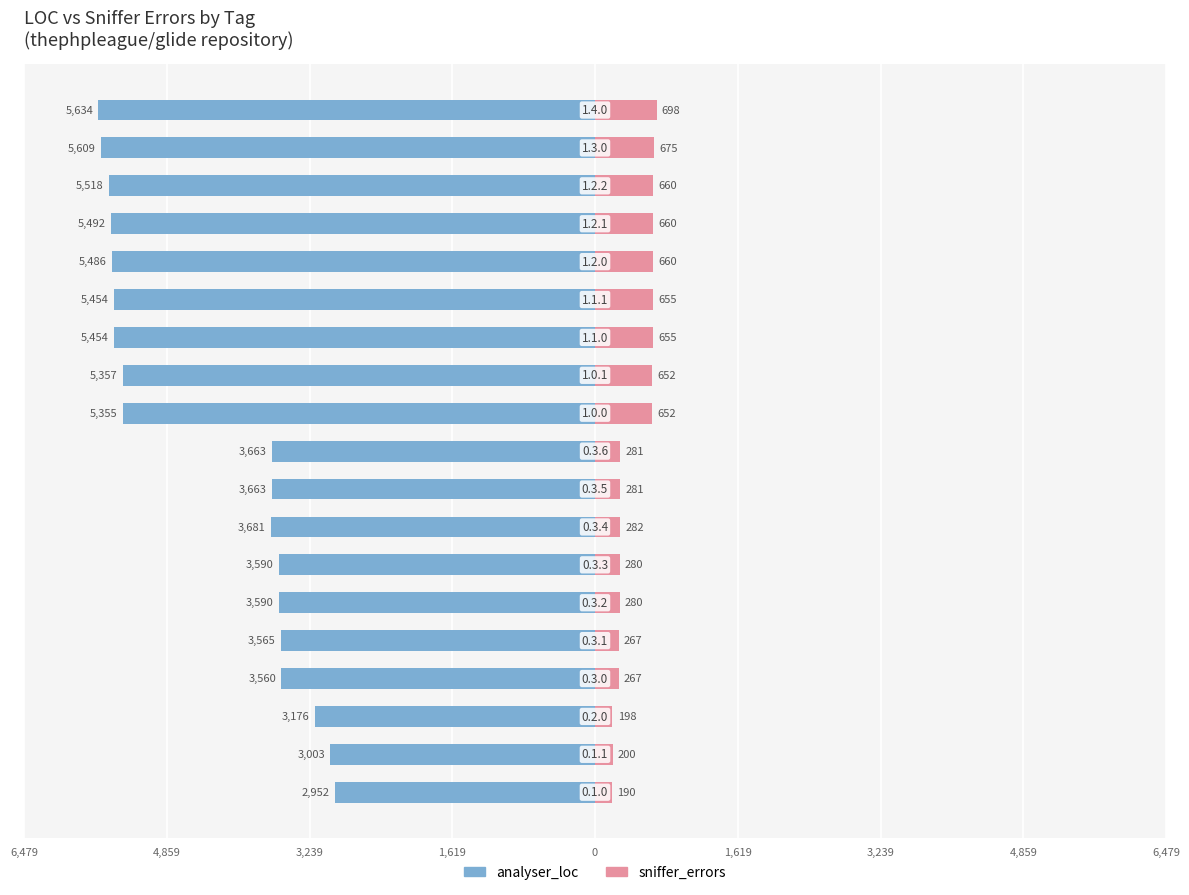

What is the difference between the maximum and minimum values in the analyser_loc series?

2682